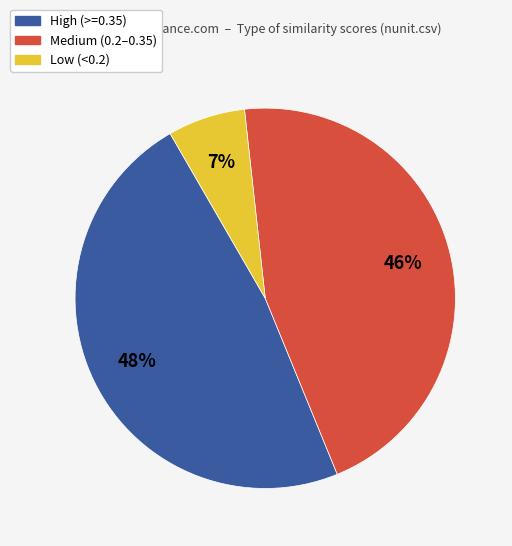

The Low (<0.2) slice represents 7% of the pie. True or false?

True